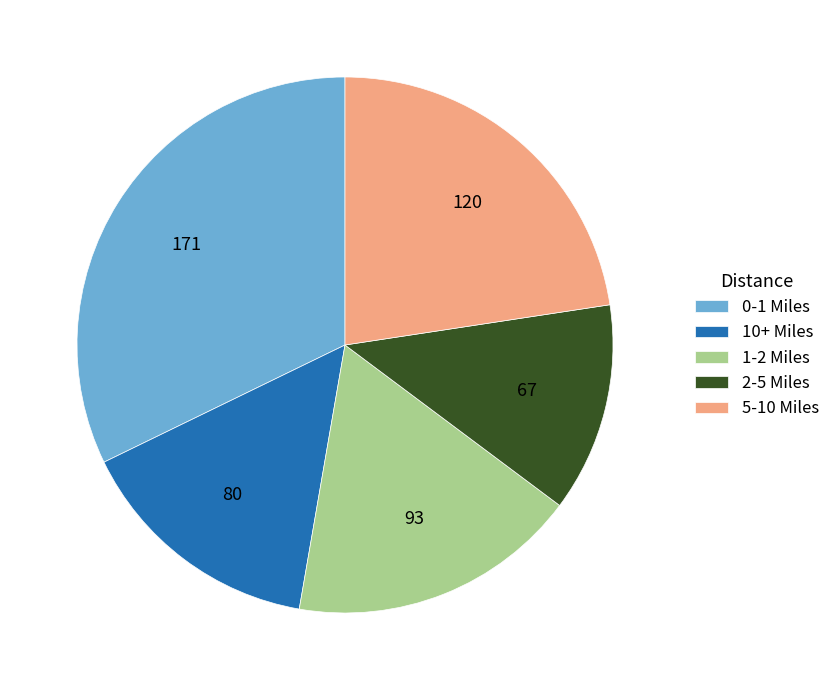

Combined, do 5-10 Miles and 2-5 Miles account for over 50%?

No